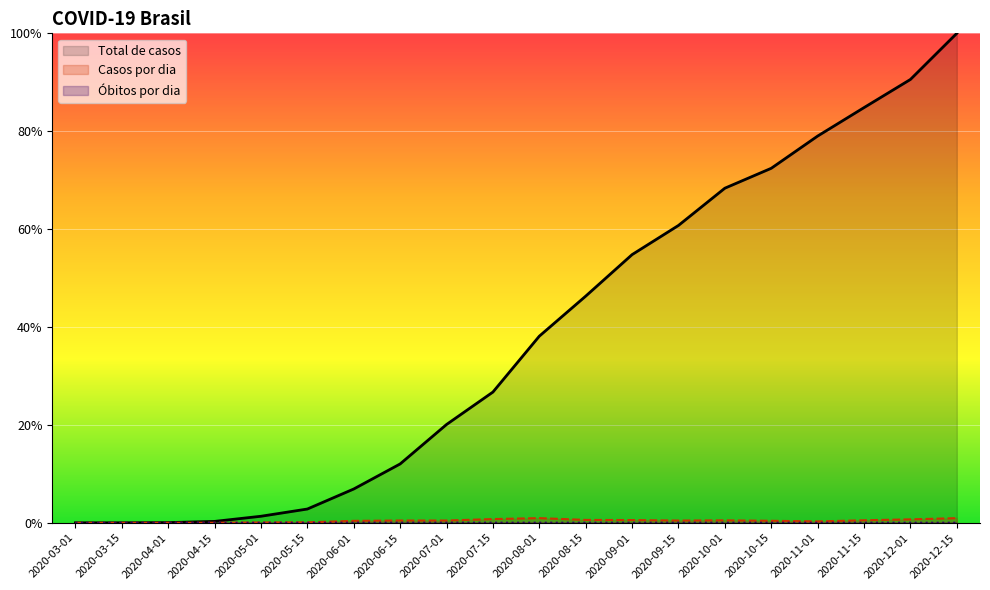

The value of Óbitos por dia at 2020-04-01 is 29.4. True or false?

True